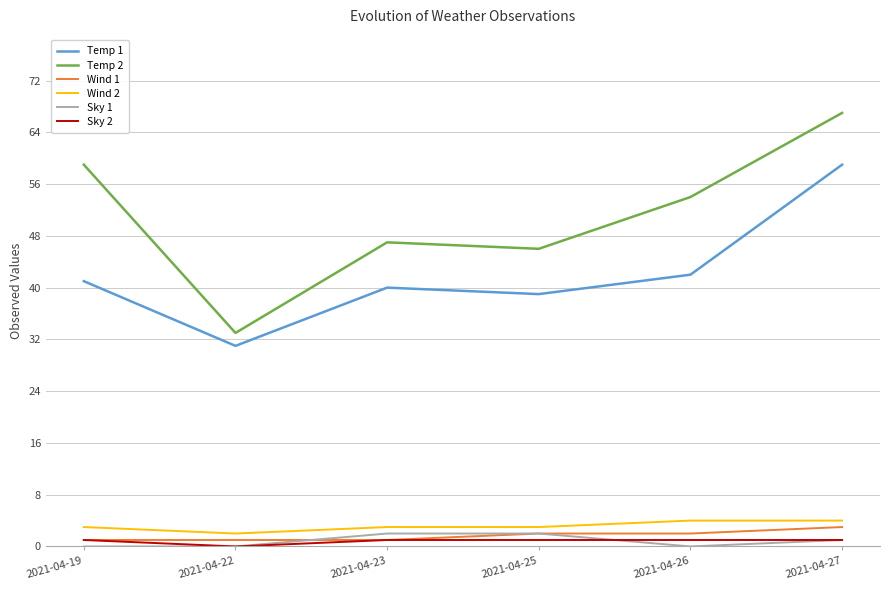

Reading left to right, transcribe all the data shown in this chart.

Temp 1: 2021-04-19=41	2021-04-22=31	2021-04-23=40	2021-04-25=39	2021-04-26=42	2021-04-27=59
Temp 2: 2021-04-19=59	2021-04-22=33	2021-04-23=47	2021-04-25=46	2021-04-26=54	2021-04-27=67
Wind 1: 2021-04-19=1	2021-04-22=1	2021-04-23=1	2021-04-25=2	2021-04-26=2	2021-04-27=3
Wind 2: 2021-04-19=3	2021-04-22=2	2021-04-23=3	2021-04-25=3	2021-04-26=4	2021-04-27=4
Sky 1: 2021-04-19=0	2021-04-22=0	2021-04-23=2	2021-04-25=2	2021-04-26=0	2021-04-27=1
Sky 2: 2021-04-19=1	2021-04-22=0	2021-04-23=1	2021-04-25=1	2021-04-26=1	2021-04-27=1